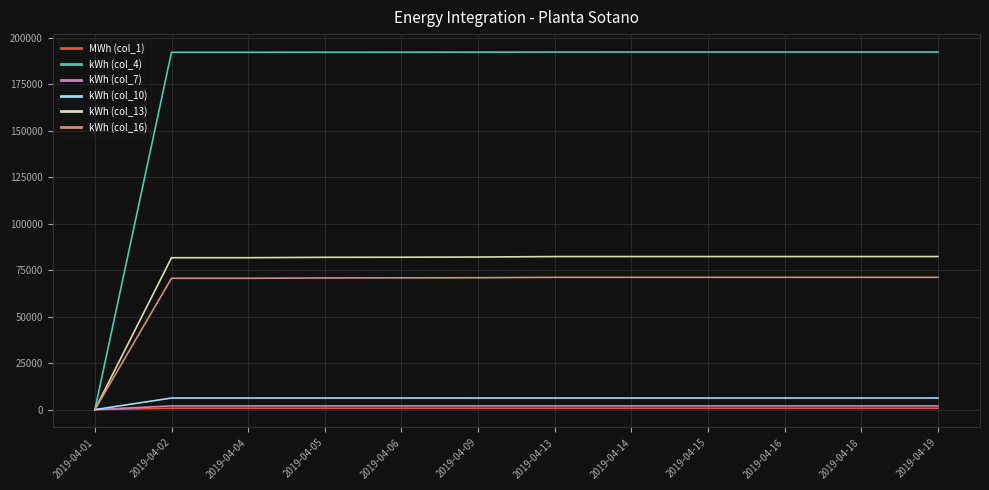

Does the chart display data point markers on the line(s)?

No